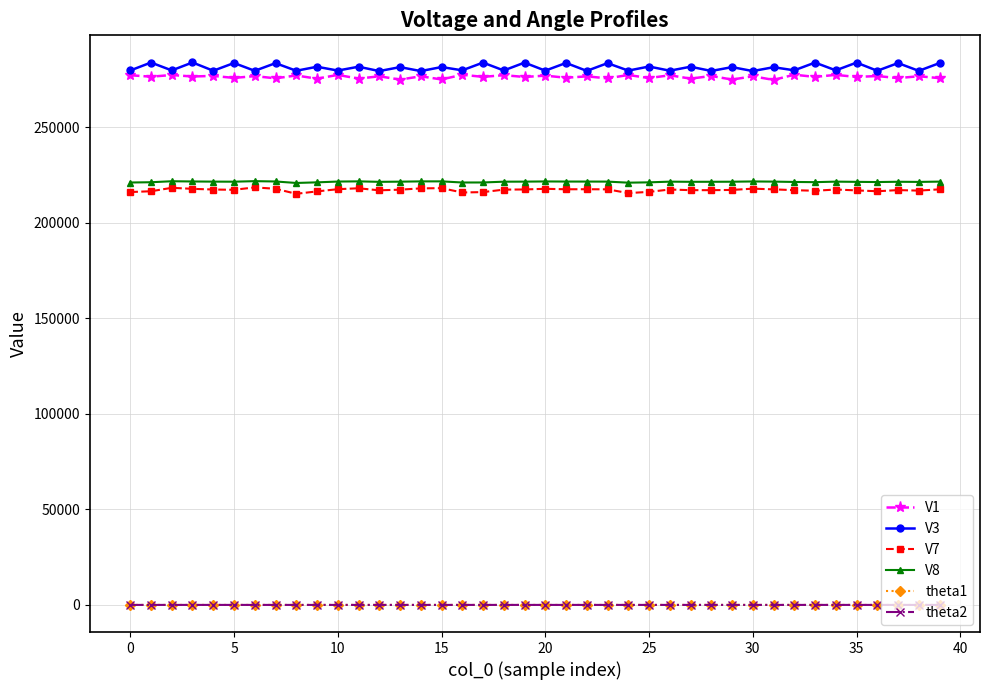

What are all the series names shown in the legend?

V1, V3, V7, V8, theta1, theta2